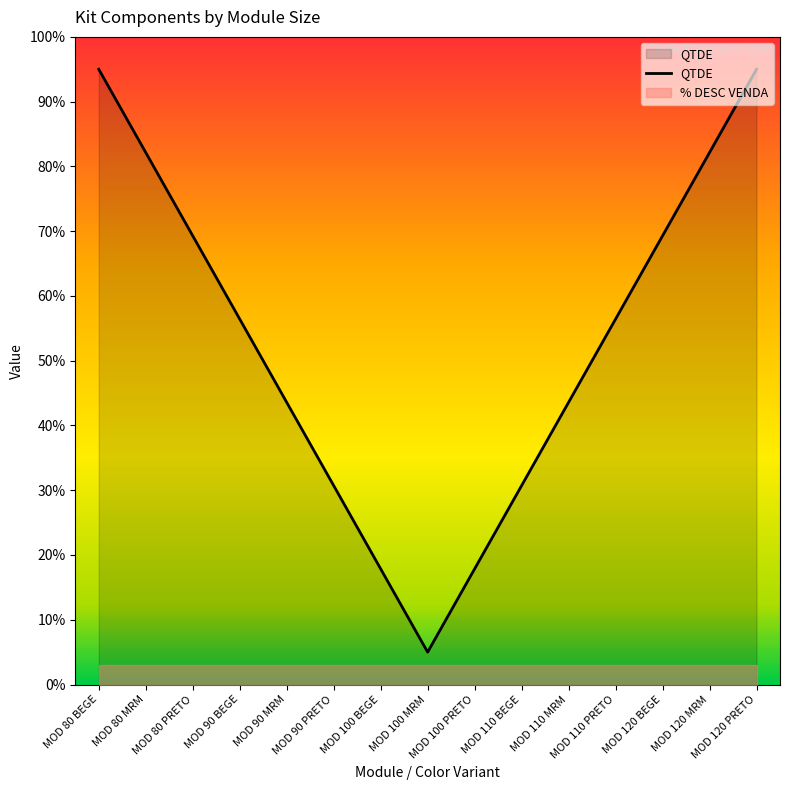

What is the difference between the maximum and second lowest values?

0.8